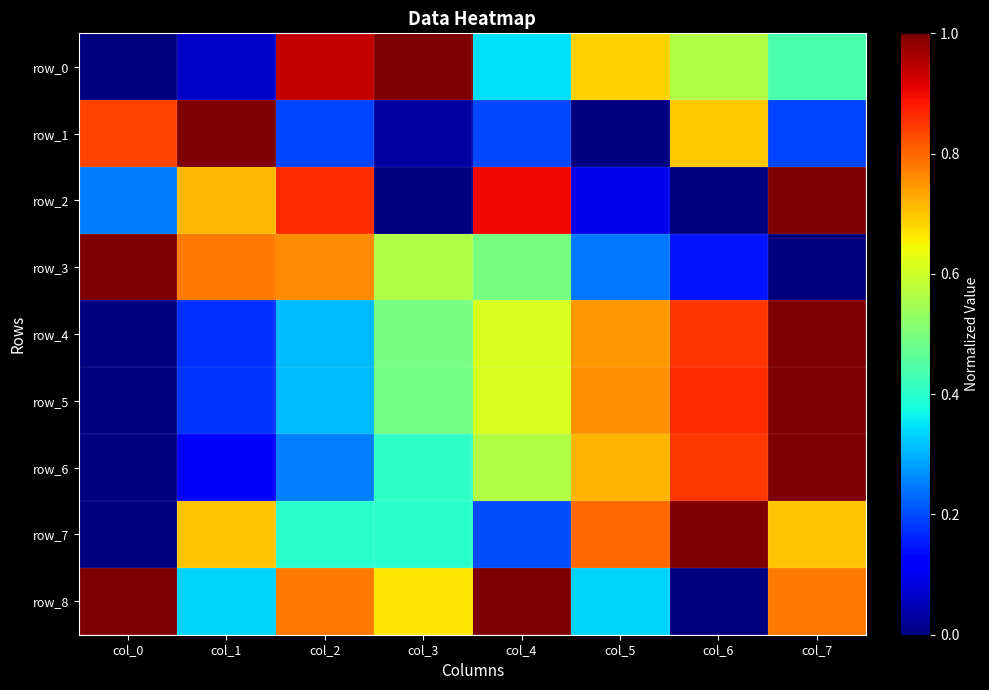

Reading left to right, extract all data points from this chart.

row_0: 0.0	0.1	0.9	1.0	0.3	0.7	0.6	0.4
row_1: 0.8	1.0	0.2	0.0	0.2	0.0	0.7	0.2
row_2: 0.2	0.7	0.9	0.0	0.9	0.1	0.0	1.0
row_3: 1.0	0.8	0.8	0.6	0.5	0.2	0.1	0.0
row_4: 0.0	0.2	0.3	0.5	0.6	0.7	0.9	1.0
row_5: 0.0	0.2	0.3	0.5	0.6	0.8	0.9	1.0
row_6: 0.0	0.1	0.3	0.4	0.6	0.7	0.8	1.0
row_7: 0.0	0.7	0.4	0.4	0.2	0.8	1.0	0.7
row_8: 1.0	0.3	0.8	0.7	1.0	0.3	0.0	0.8